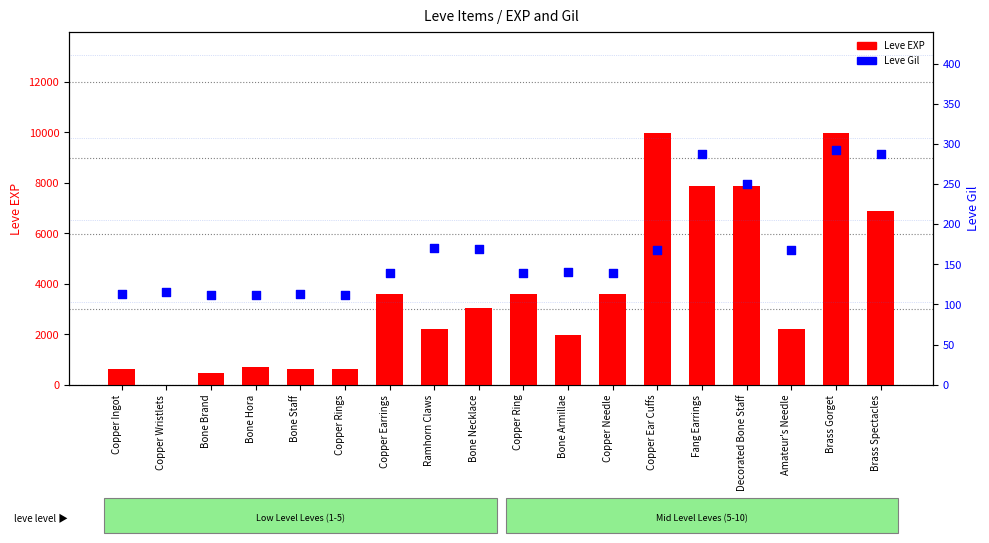

What are all the series names shown in the legend?

Leve EXP, Leve Gil